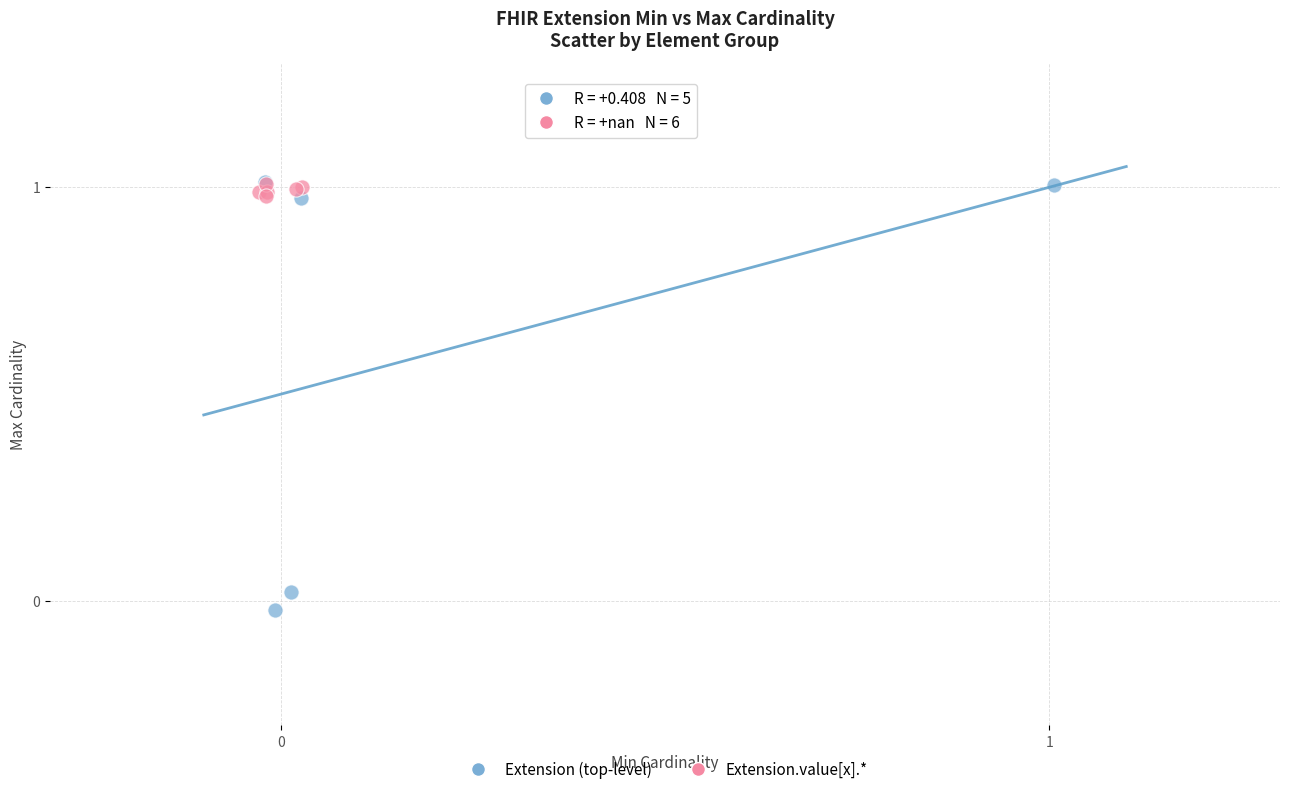

What are all the series names shown in the legend?

Extension (top-level), Extension.value[x].*